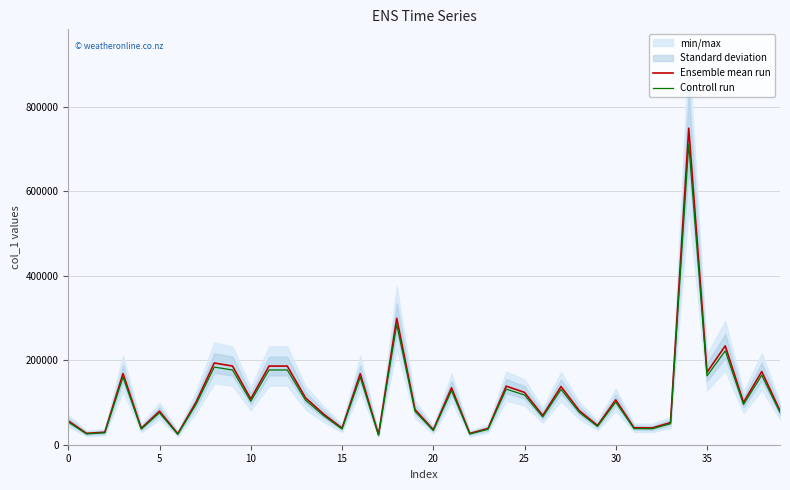

True or false: Ensemble mean run and Controll run cross at least once.

False